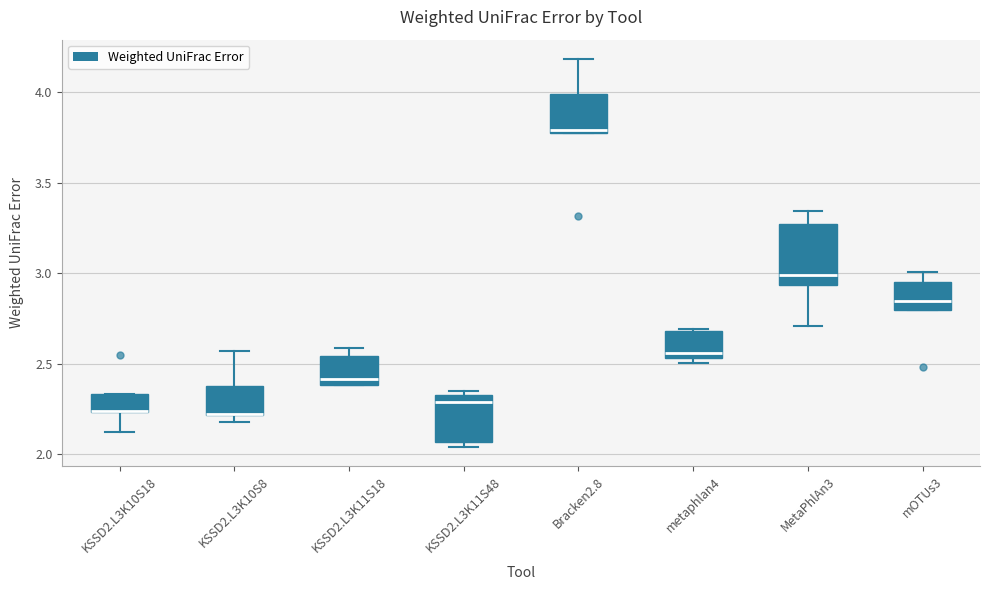

Reading left to right, transcribe this box plot: for each box, give where its median line is, the range the box spans, and where its two whiskers end, as read against the y-axis. The values are not printed on the chart, so give them approximately, as read against the axis.

KSSD2.L3K10S18: median 2.25 (drawn on the box's lower edge), box 2.25 to 2.35, whiskers 2.10 to 2.35
KSSD2.L3K10S8: median 2.20 (drawn on the box's lower edge), box 2.20 to 2.40, whiskers 2.20 (just below the box's lower edge) to 2.55
KSSD2.L3K11S18: median 2.40 (just above the box's lower edge), box 2.40 to 2.55, whiskers 2.40 to 2.60
KSSD2.L3K11S48: median 2.30, box 2.05 to 2.35, whiskers 2.05 (just below the box's lower edge) to 2.35 (just above the box's upper edge)
Bracken2.8: median 3.80, box 3.75 to 4.00, whiskers 3.75 to 4.20
metaphlan4: median 2.55 (just above the box's lower edge), box 2.55 to 2.70, whiskers 2.50 to 2.70
MetaPhlAn3: median 3.00, box 2.95 to 3.25, whiskers 2.70 to 3.35
mOTUs3: median 2.85, box 2.80 to 2.95, whiskers 2.80 to 3.00